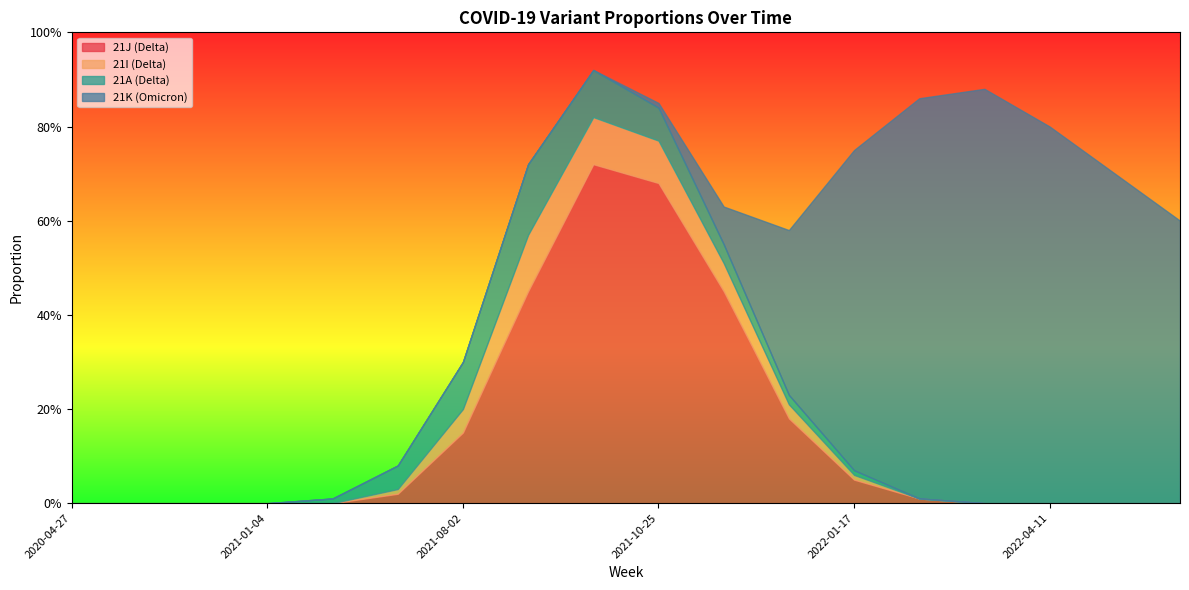

Reading left to right, extract all data points from this chart.

21J (Delta): 0.0	0.0	0.0	0.0	0.0	0.0	0.1	0.5	0.7	0.7	0.5	0.2	0.1	0.0	0.0	0.0	0.0	0.0
21I (Delta): 0.0	0.0	0.0	0.0	0.0	0.0	0.1	0.1	0.1	0.1	0.1	0.0	0.0	0.0	0.0	0.0	0.0	0.0
21A (Delta): 0.0	0.0	0.0	0.0	0.0	0.1	0.1	0.1	0.1	0.1	0.0	0.0	0.0	0.0	0.0	0.0	0.0	0.0
21K (Omicron): 0.0	0.0	0.0	0.0	0.0	0.0	0.0	0.0	0.0	0.0	0.1	0.3	0.7	0.8	0.9	0.8	0.7	0.6